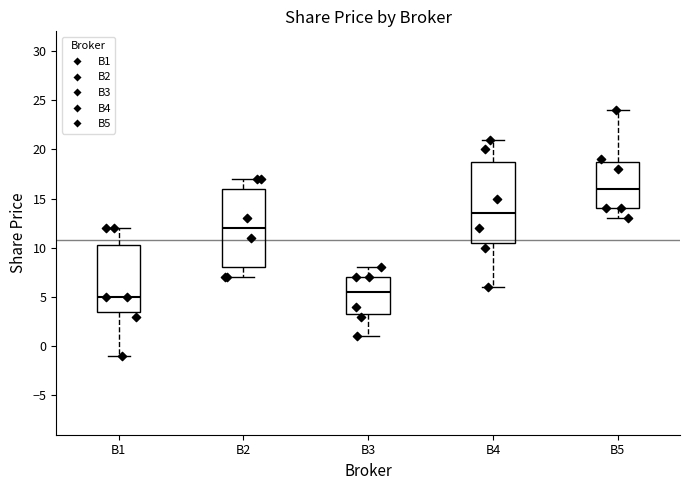

Reading left to right, transcribe this box plot: for each box, give where its median line is, the range the box spans, and where its two whiskers end, as read against the y-axis. The values are not printed on the chart, so give them approximately, as read against the axis.

B1: median 5.0, box 3.5 to 10.5, whiskers -1.0 to 12.0
B2: median 12.0, box 8.0 to 16.0, whiskers 7.0 to 17.0
B3: median 5.5, box 3.5 to 7.0, whiskers 1.0 to 8.0
B4: median 13.5, box 10.5 to 19.0, whiskers 6.0 to 21.0
B5: median 16.0, box 14.0 to 19.0, whiskers 13.0 to 24.0